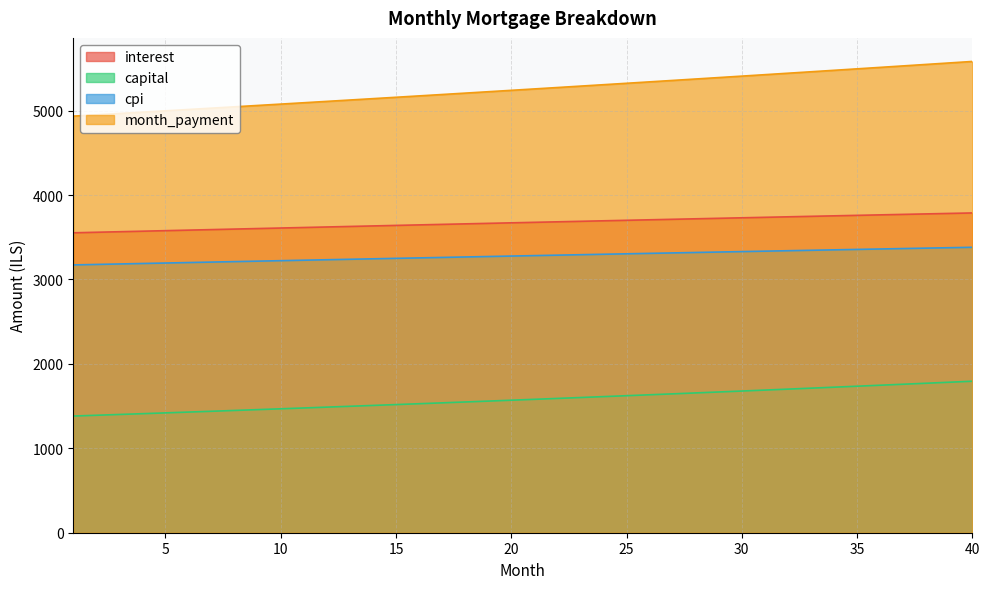

What is the approximate value of month_payment at 36?

5512.4